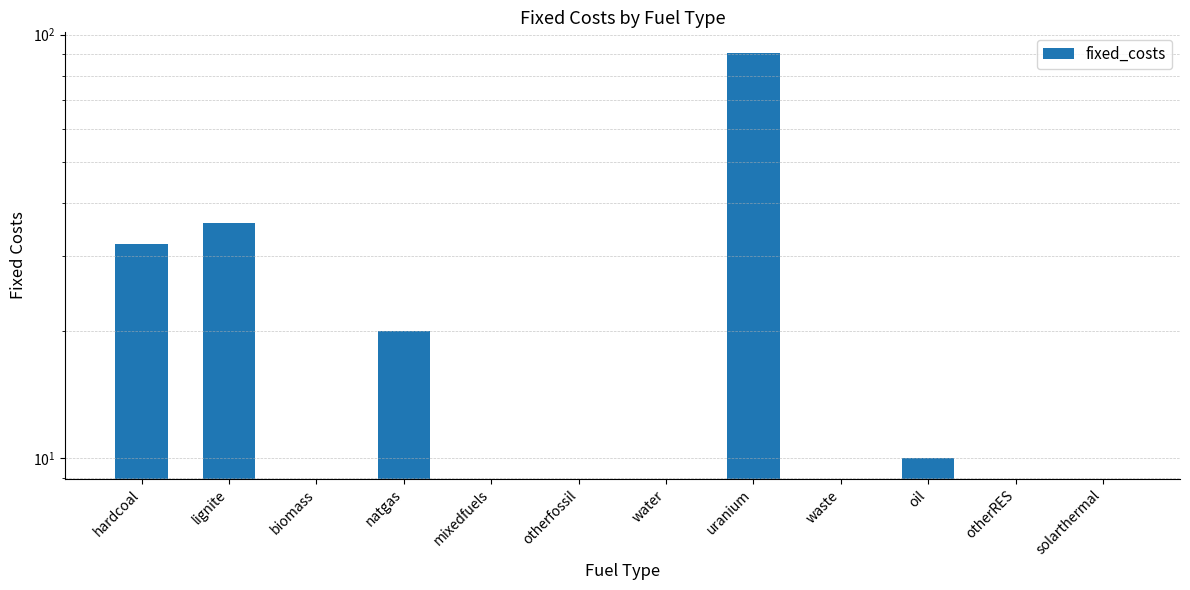

The chart shows a value of 10.0 at oil. True or false?

True